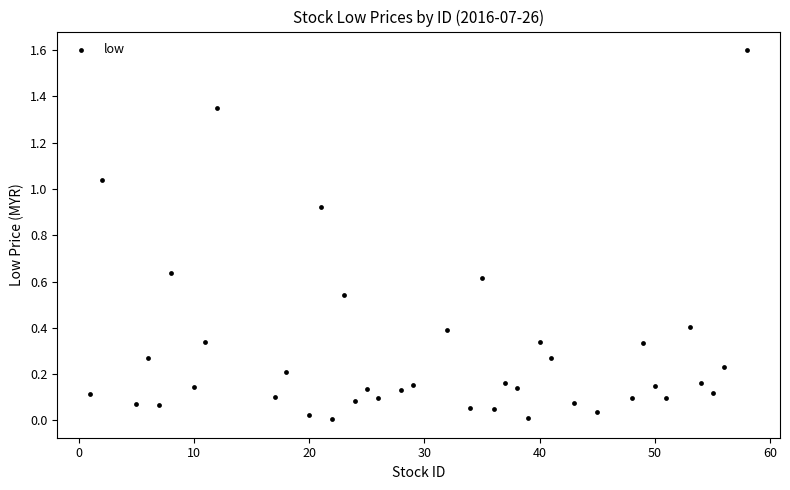

What is the range of X values (max minus min)?

57.0